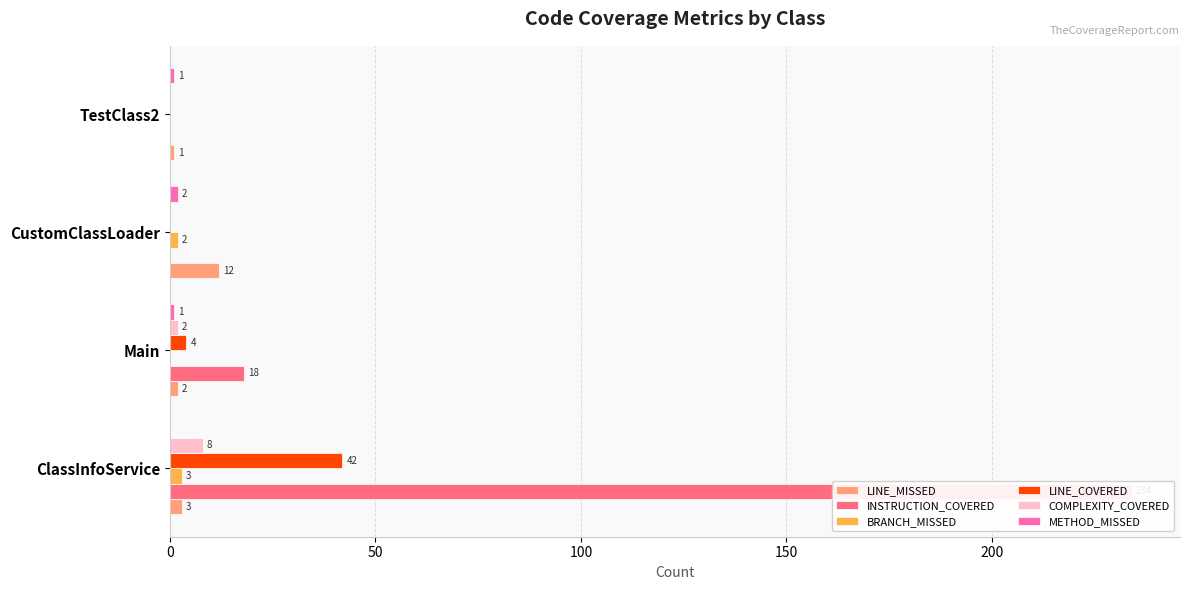

What is the maximum value shown in the chart?

234